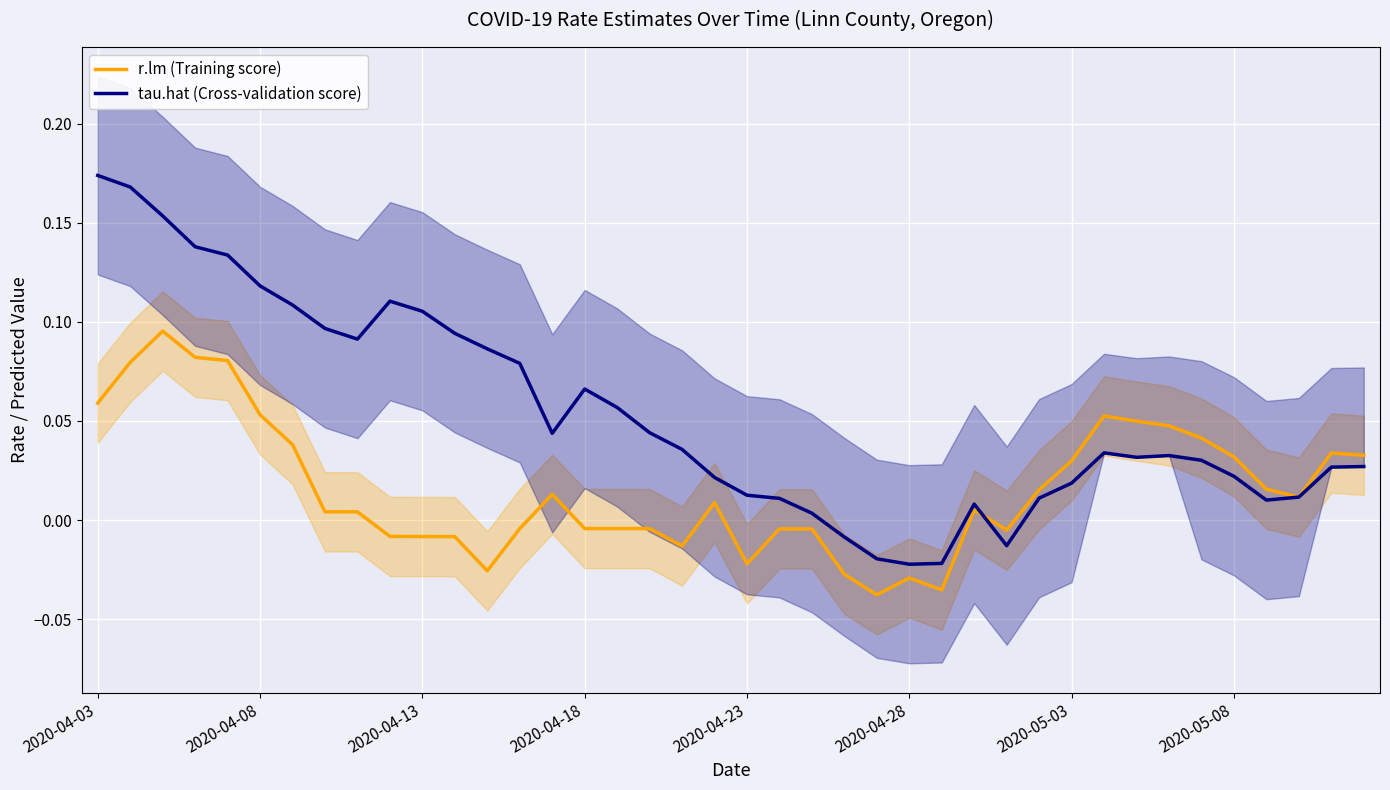

List the series in order of their peak value, highest first.

tau.hat (Cross-validation score), r.lm (Training score)